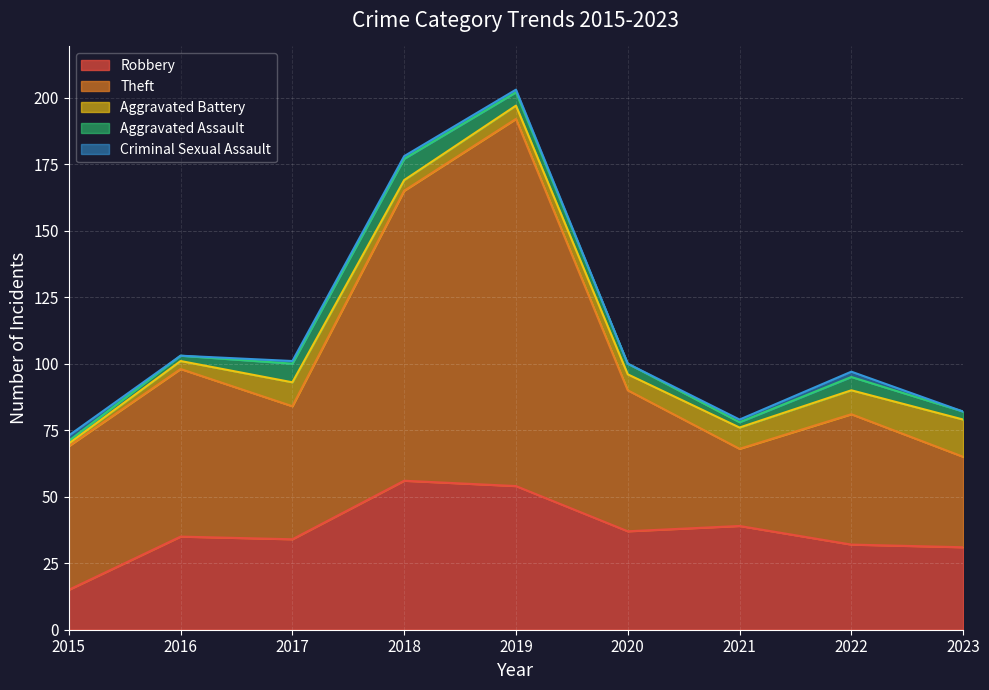

What is the difference between the Theft values at 2017 and 2015?

4